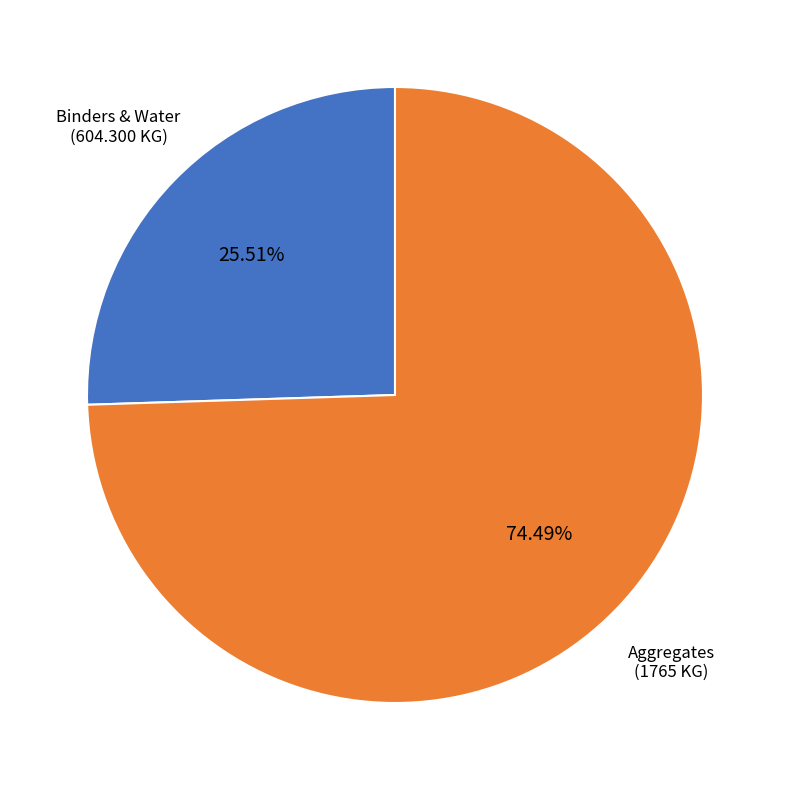

Do Aggregates and Binders & Water together represent more than half of the pie?

Yes